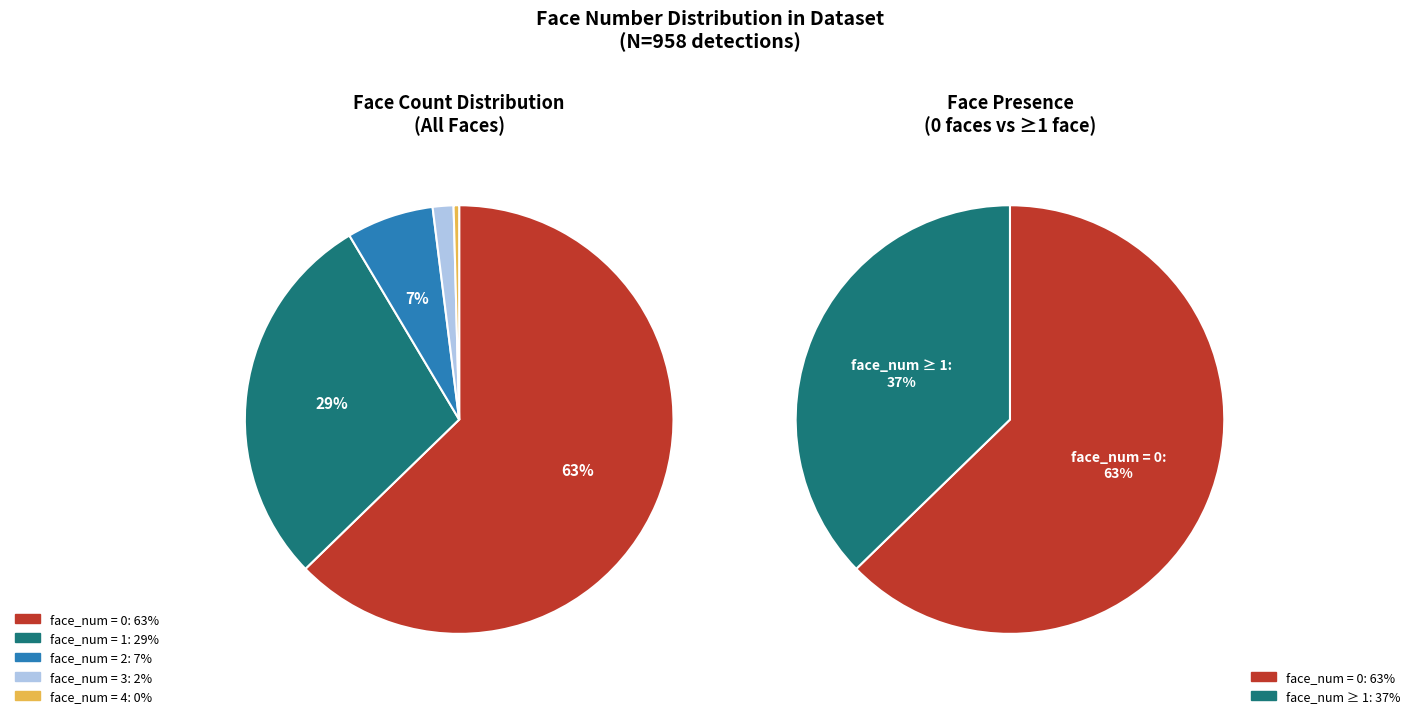

To the nearest percent, what is the difference between the largest and smallest slice percentages?

62%